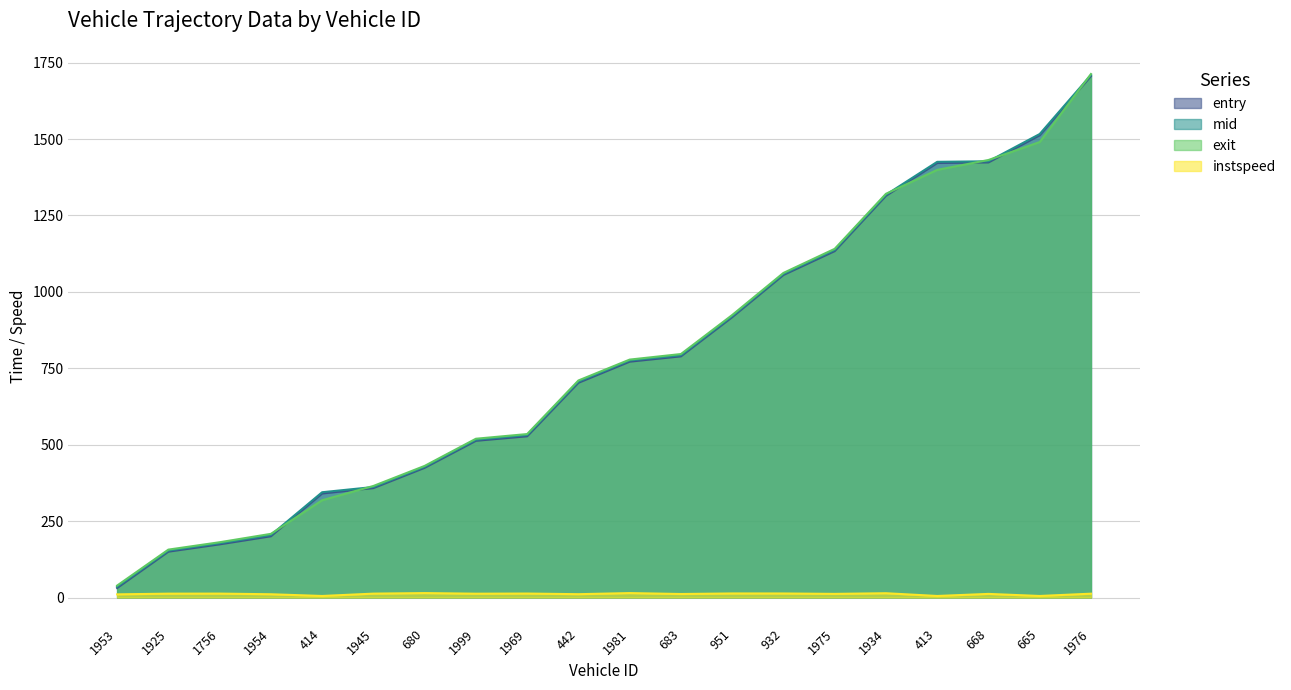

At which category is the sum across all series the highest?

1976